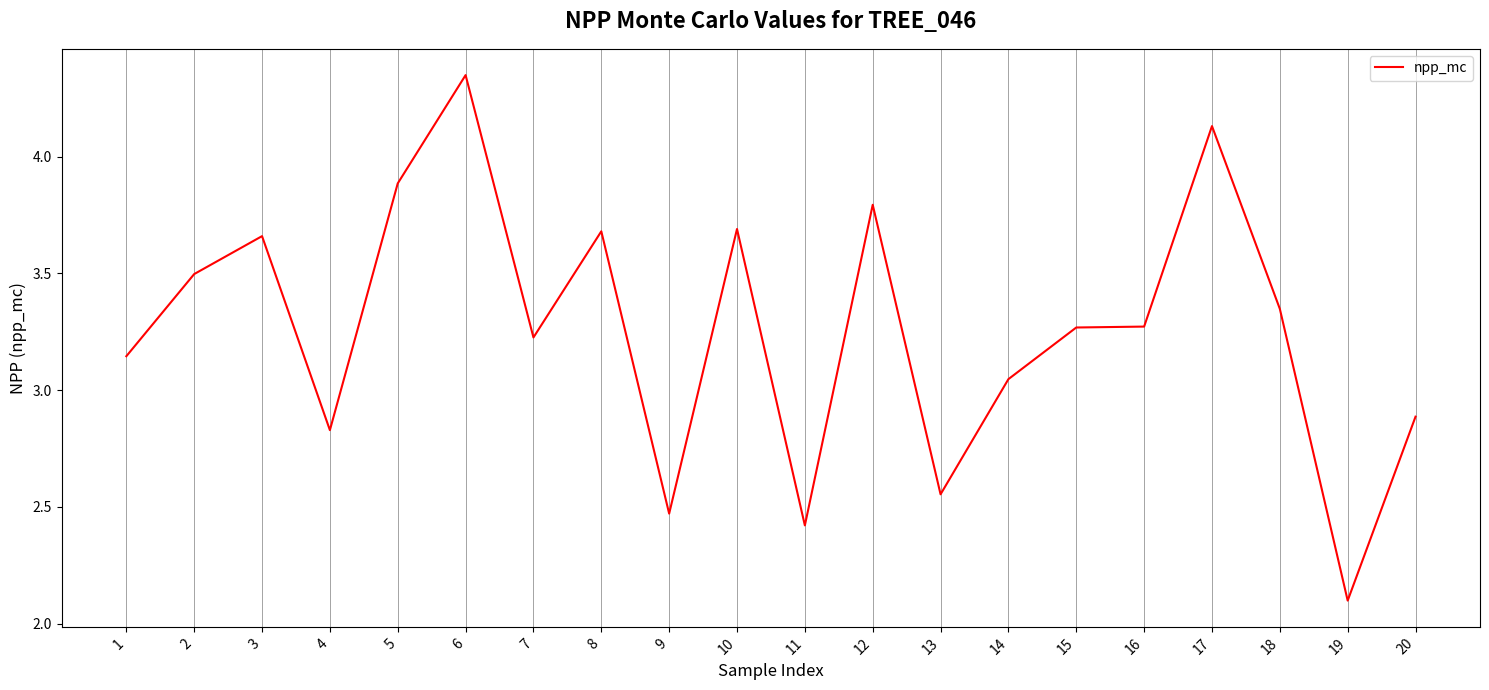

What is the difference between the values at 8 and 18?

0.3